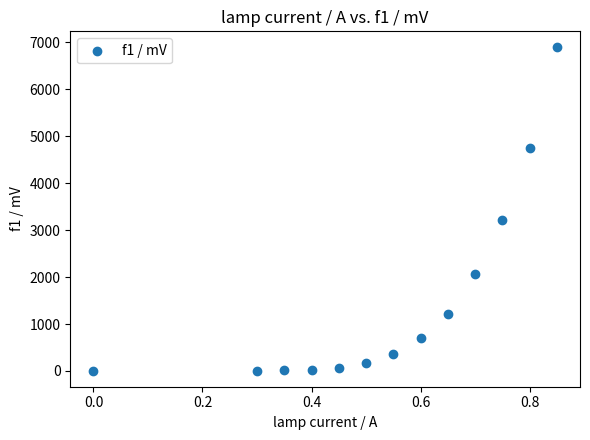

What Y value in the scatter plot is closest to 3450?

3214.0